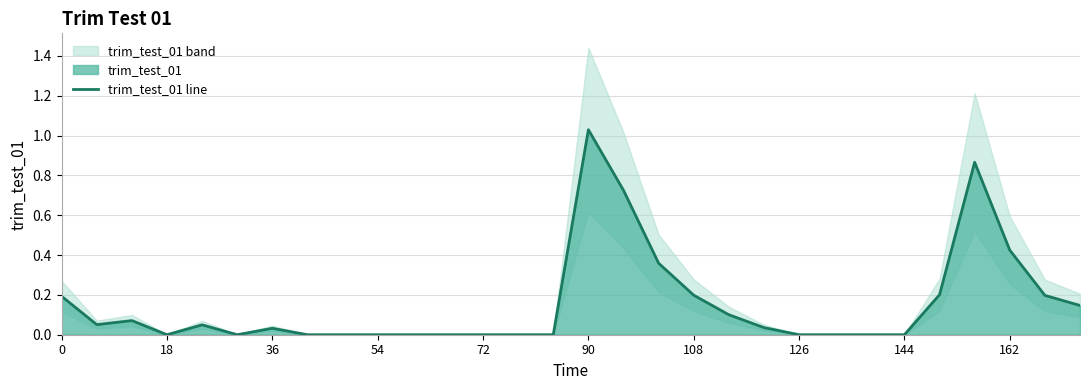

True or false: trim_test_01 line has a value of 0.1 at 0.

False